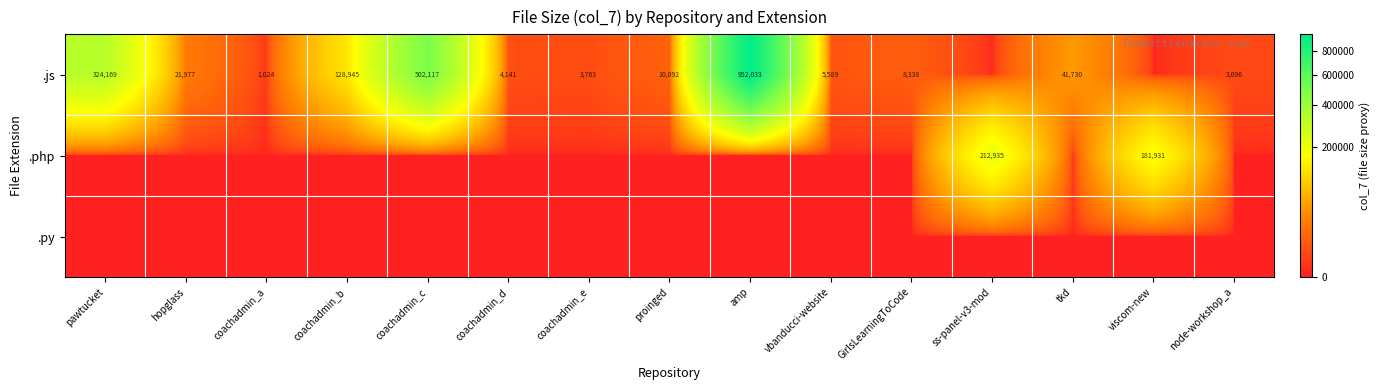

Is it true that .js equals 41730 at tkd?

True